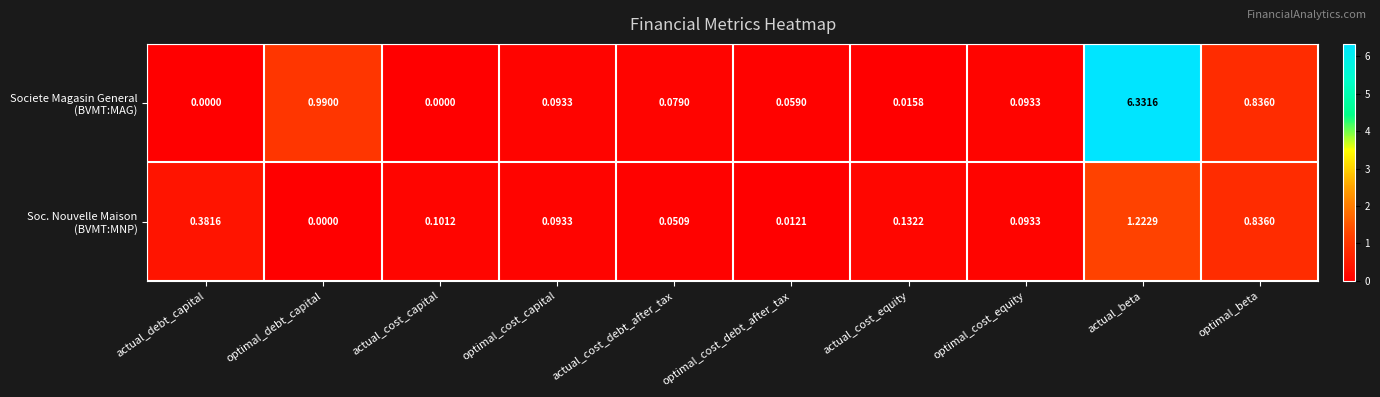

Which category has the highest value across all series?

actual_beta